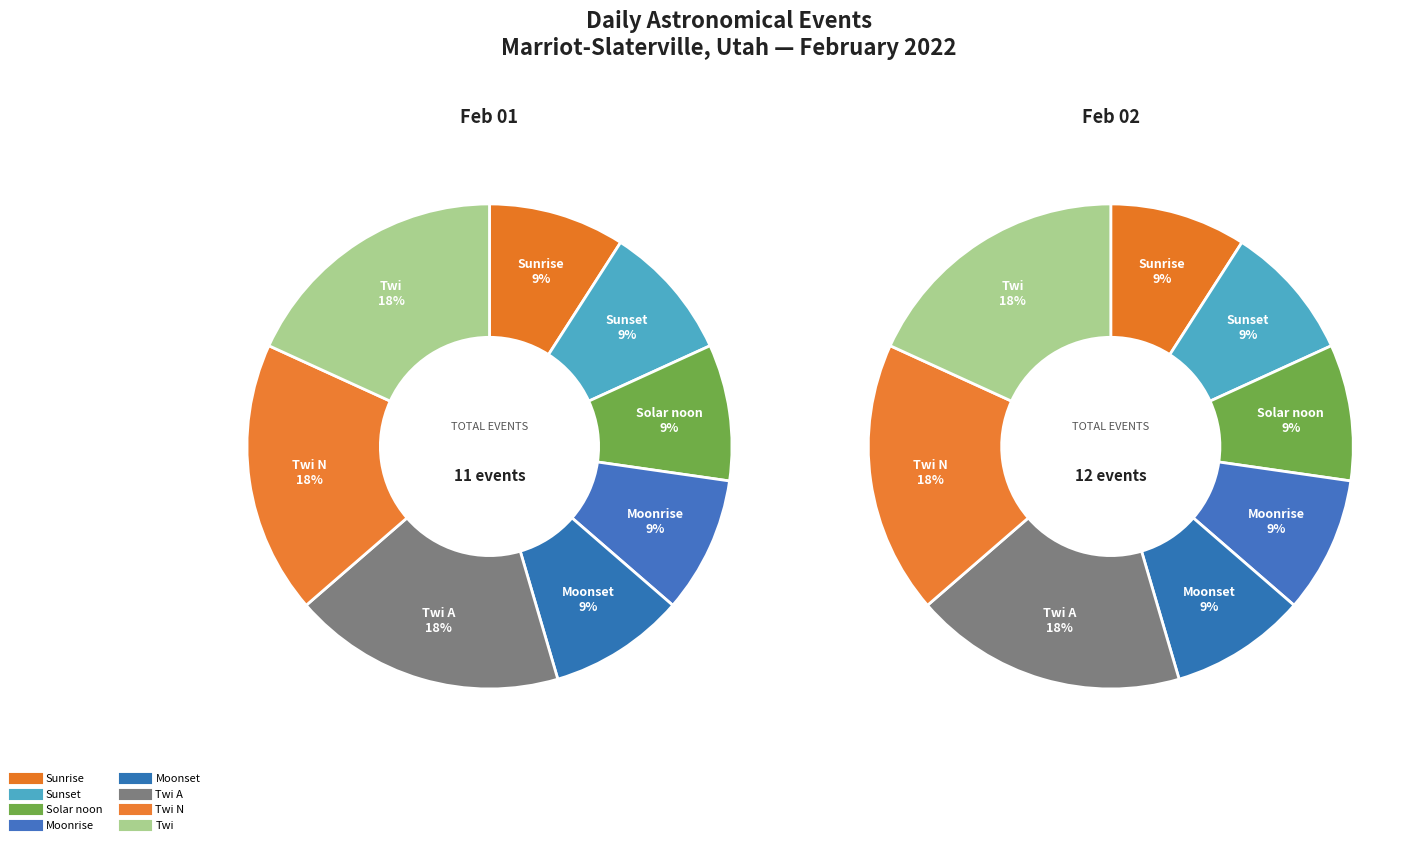

Does any single category account for the majority?

No